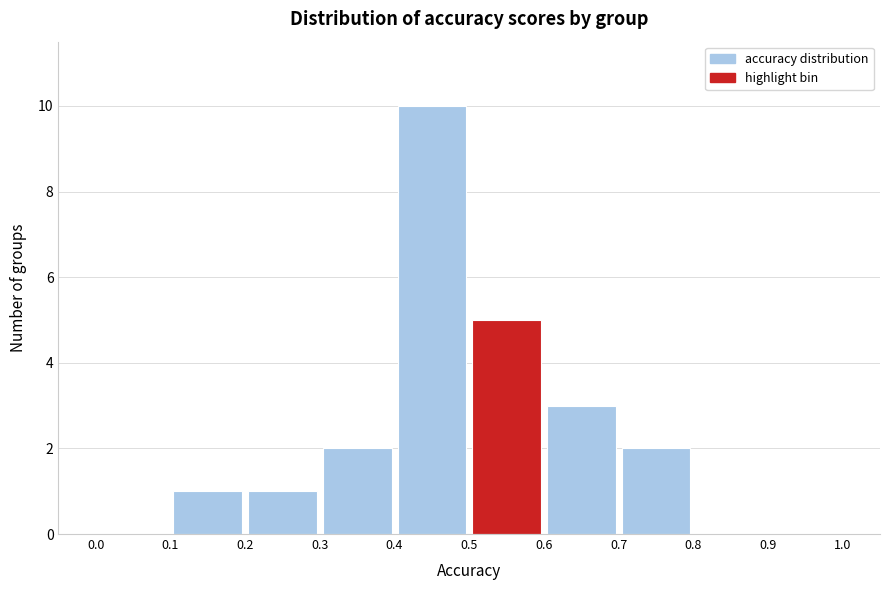

Reading left to right, transcribe this chart: for each bar, give the range it covers on the x-axis and its height. The values are not printed on the chart, so give them approximately, as read against the axis.

0.0 to 0.1: 0
0.1 to 0.2: 1
0.2 to 0.3: 1
0.3 to 0.4: 2
0.4 to 0.5: 10
0.5 to 0.6: 5
0.6 to 0.7: 3
0.7 to 0.8: 2
0.8 to 0.9: 0
0.9 to 1.0: 0